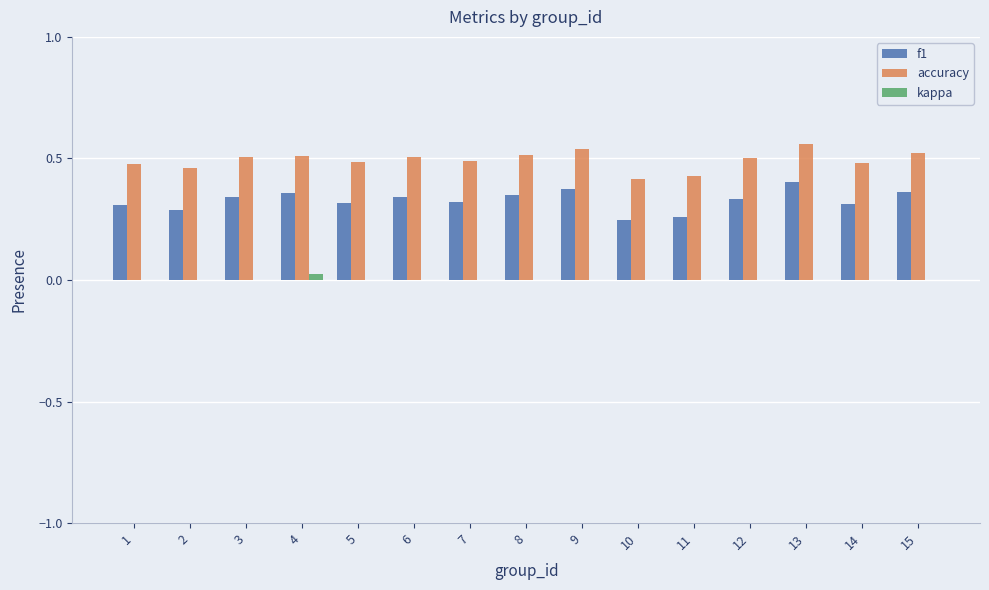

At which category is the sum across all series the highest?

13